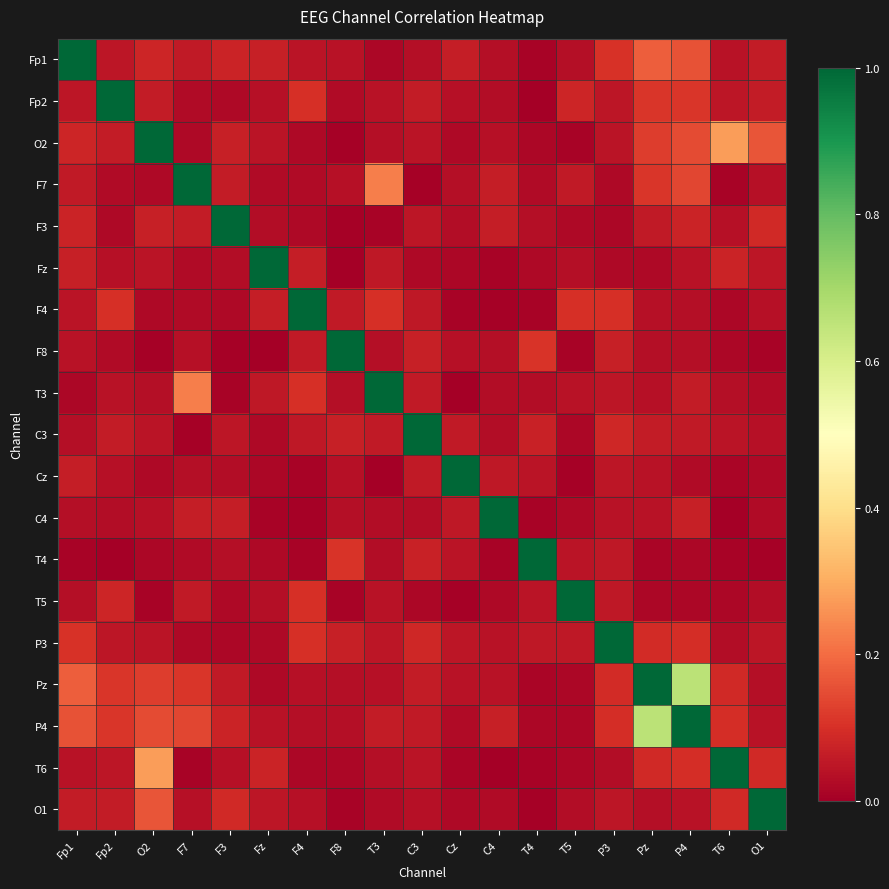

Which has a higher value, T5 or T3?

T5